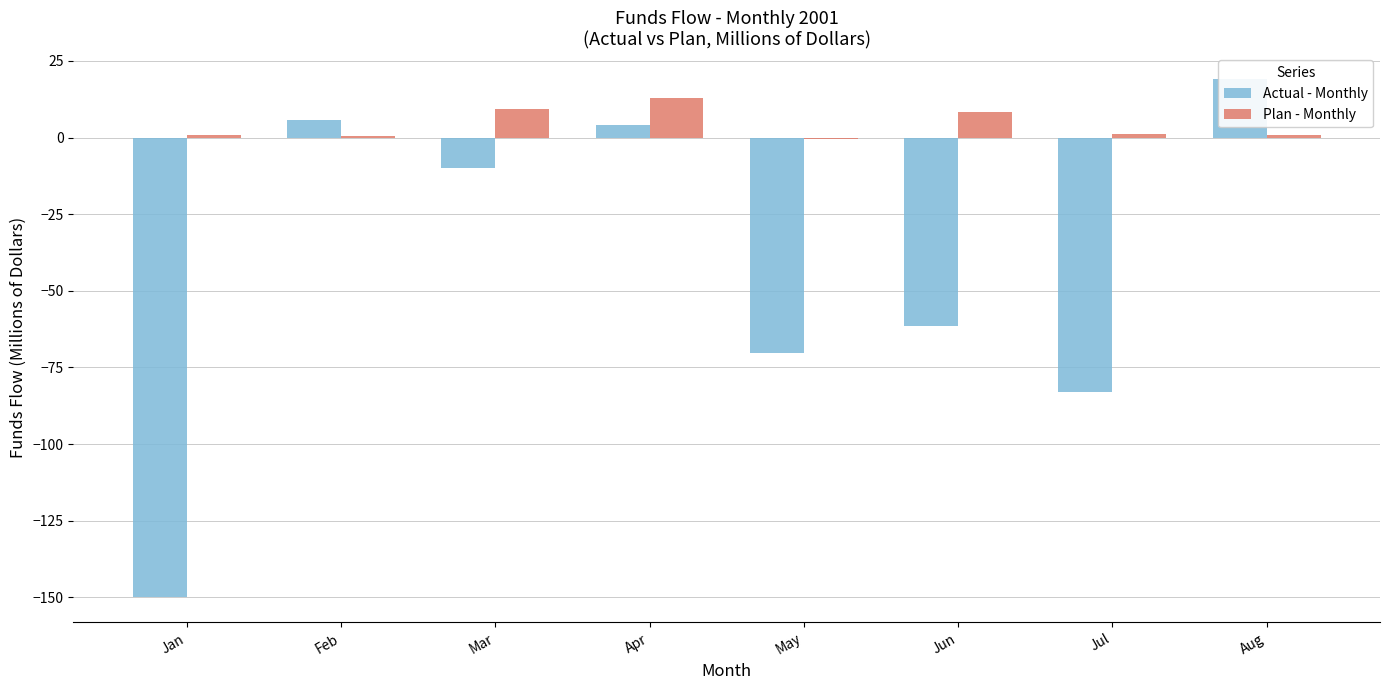

What is the lowest value of the Actual - Monthly series?

-149.7